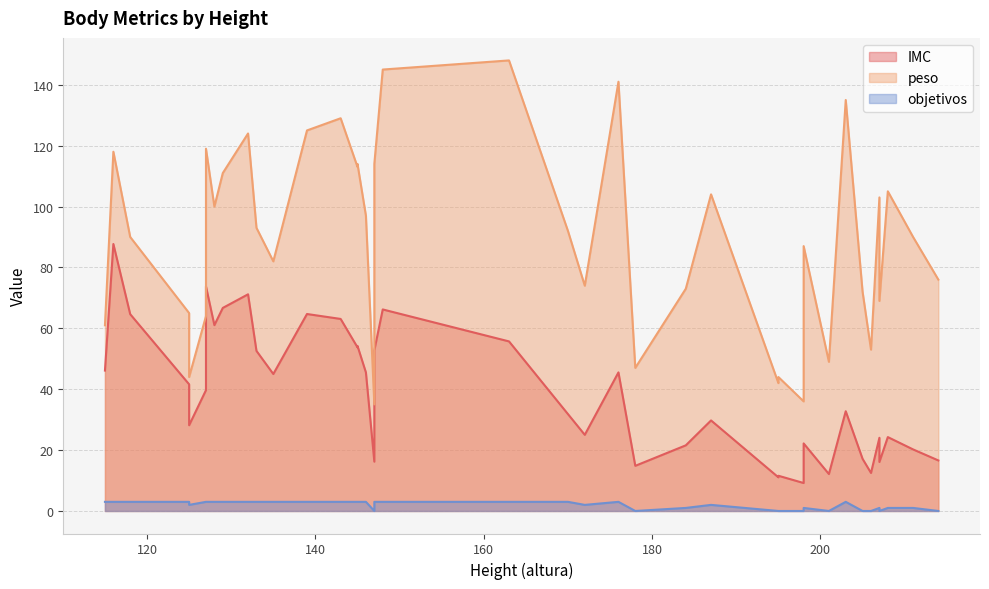

The IMC series shows 119.0 at 129. True or false?

False